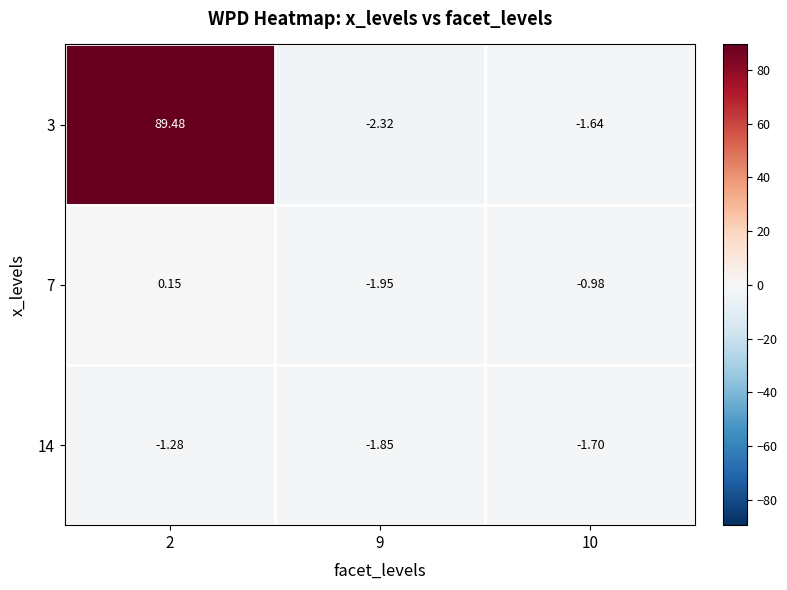

Is the value of 3 at 9 greater than the value of 7 at 2?

No